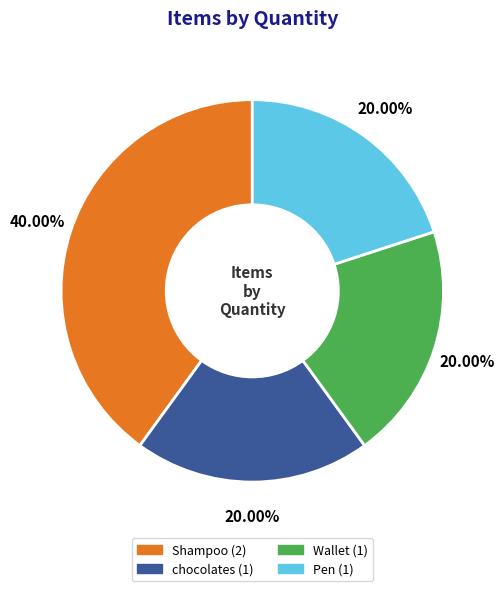

How much of the chart is everything except chocolates?

80.0%